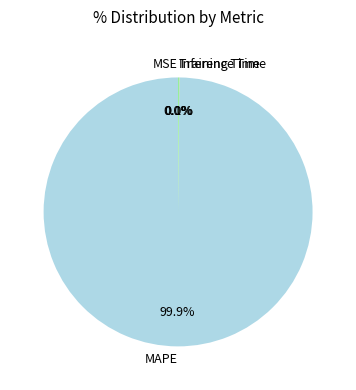

What is the majority slice?

MAPE